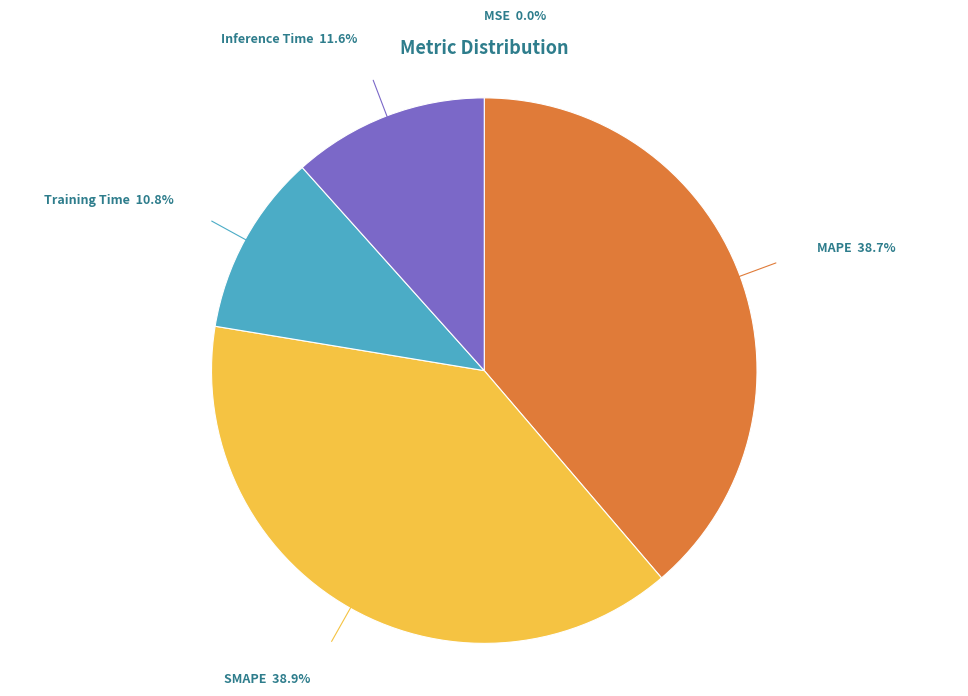

To the nearest percent, what percentage of the pie is Inference Time?

12%